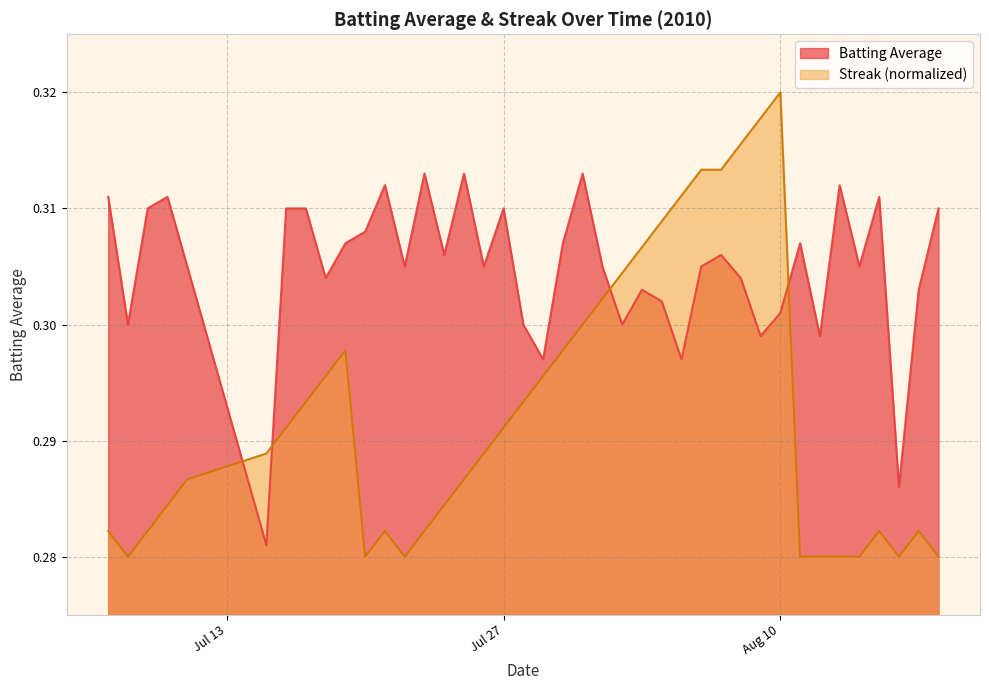

How many batting_avg values are between 0 and 1?

40